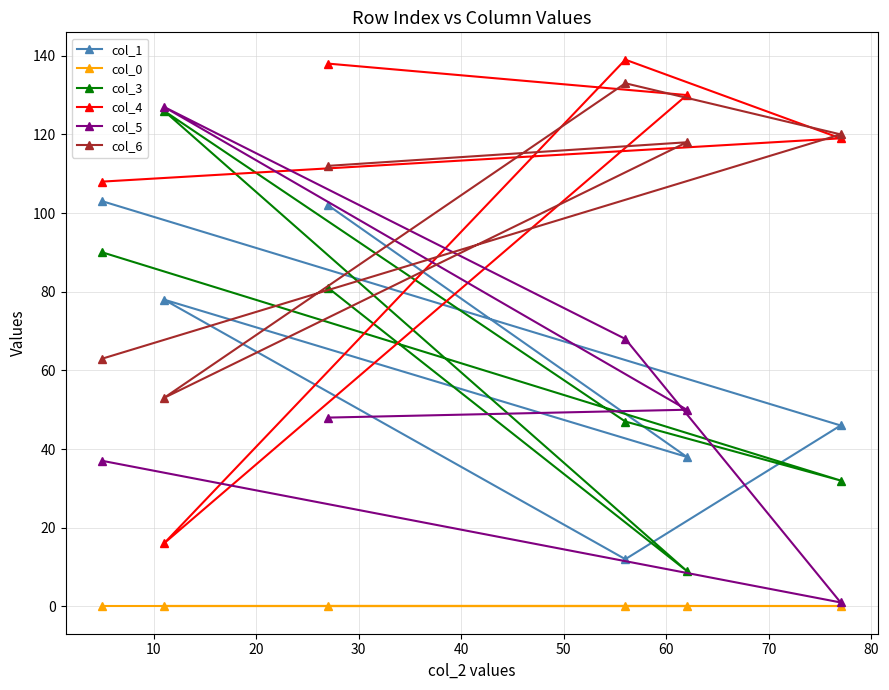

How many values in the col_5 series are below 50?

3